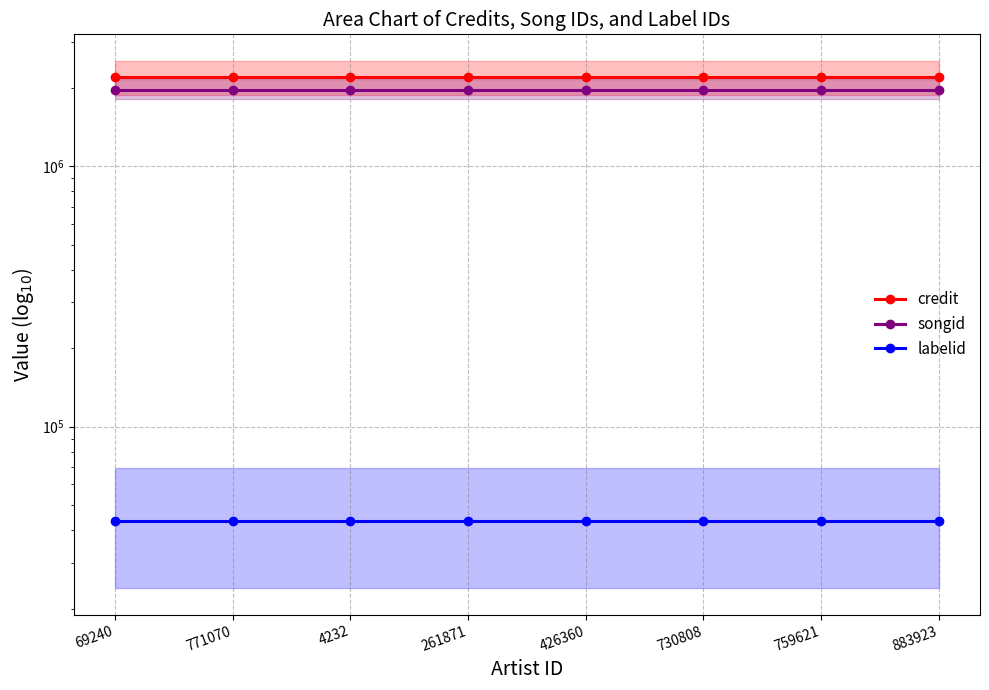

True or false: songid and credit cross at least once.

False